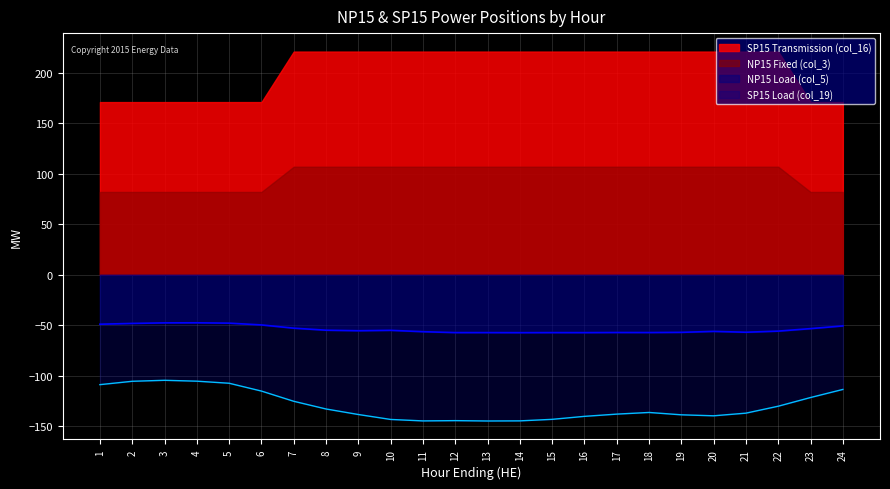

Which series has the largest total across all categories?

SP15 Transmission (col_16)